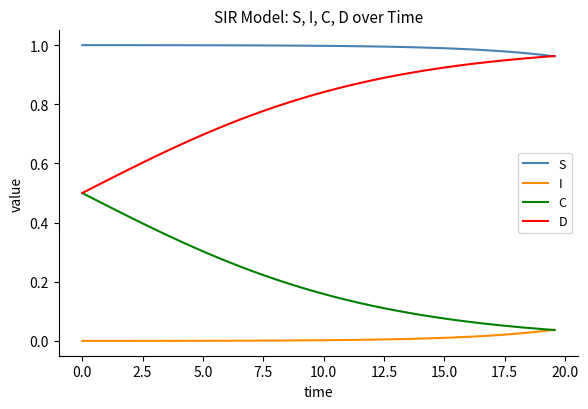

Which series has the largest total across all categories?

S